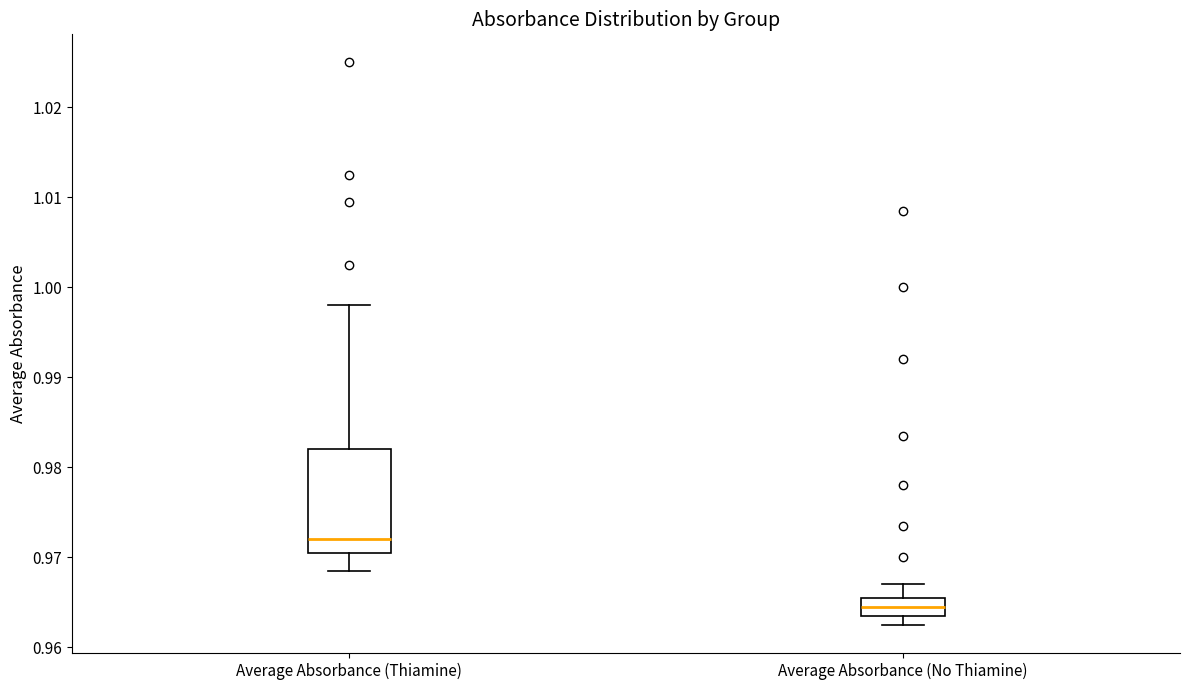

Comparing the boxes themselves (not the whiskers), which one is the tallest?

Average Absorbance (Thiamine)